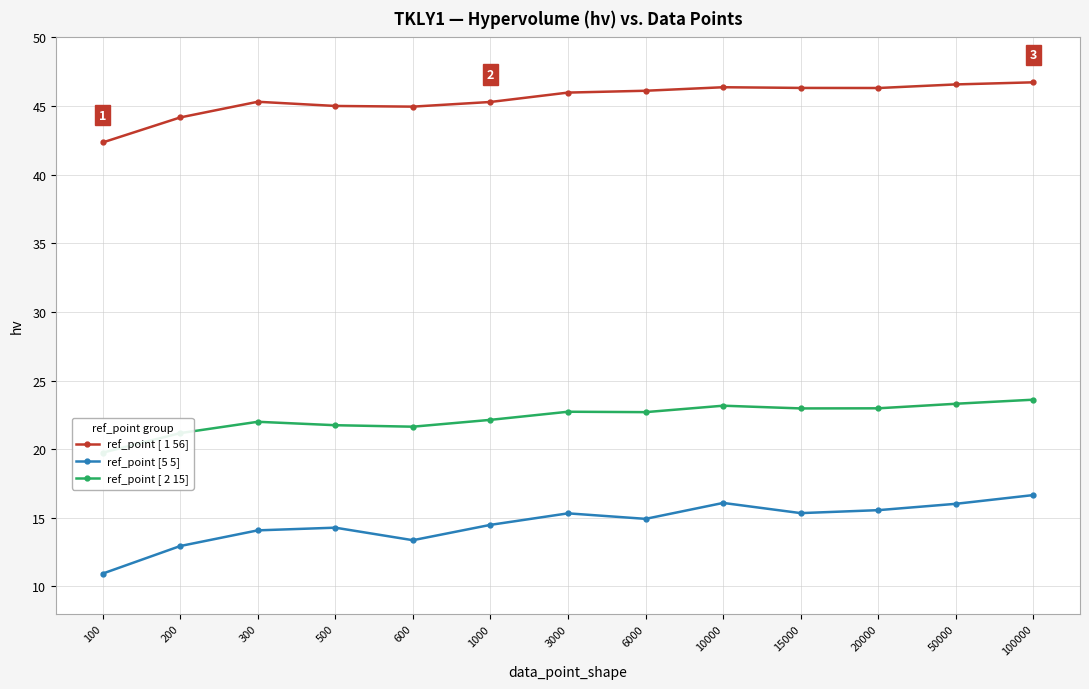

List the series in order of their overall mean, lowest first.

ref_point [5 5], ref_point [ 2 15], ref_point [ 1 56]